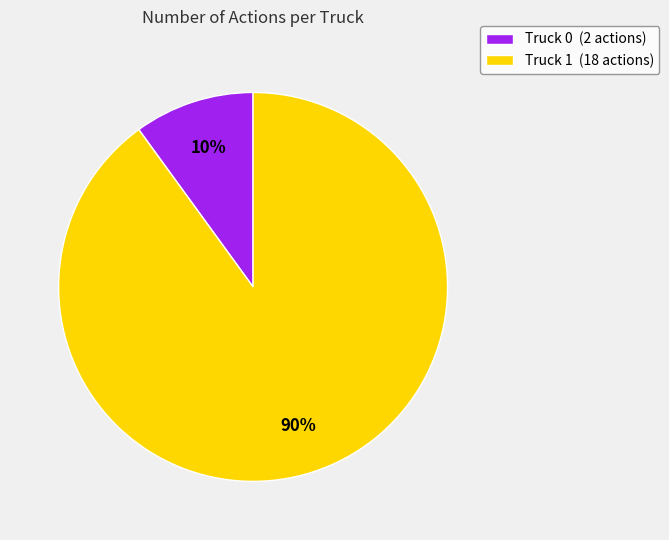

What is the smallest slice in the pie chart?

Truck 0